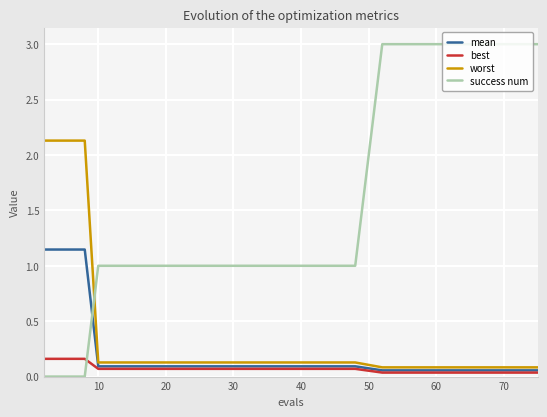

How many categories are shown in the chart?

21